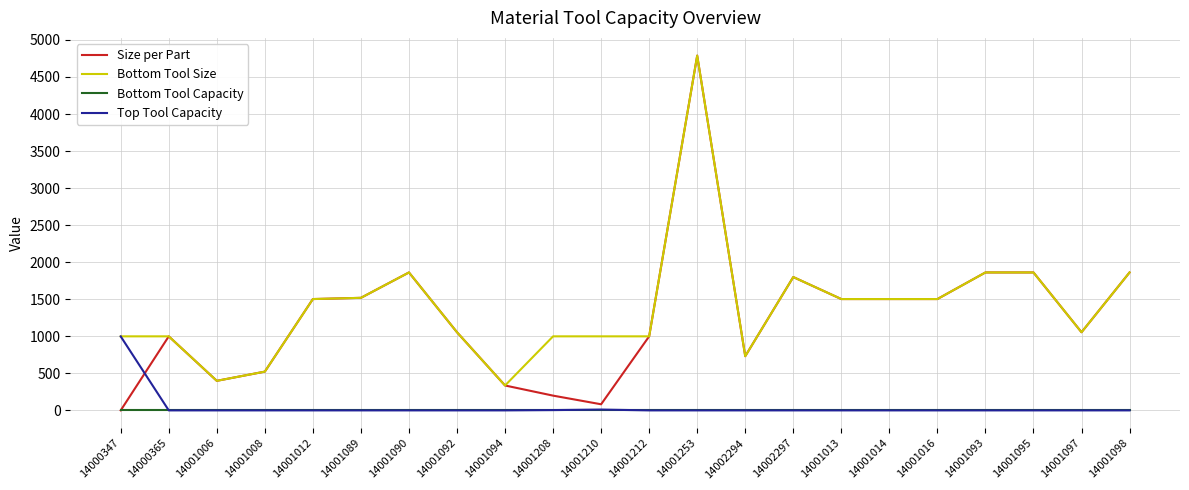

True or false: Size per Part has a value of 670.7 at 14001097.

False